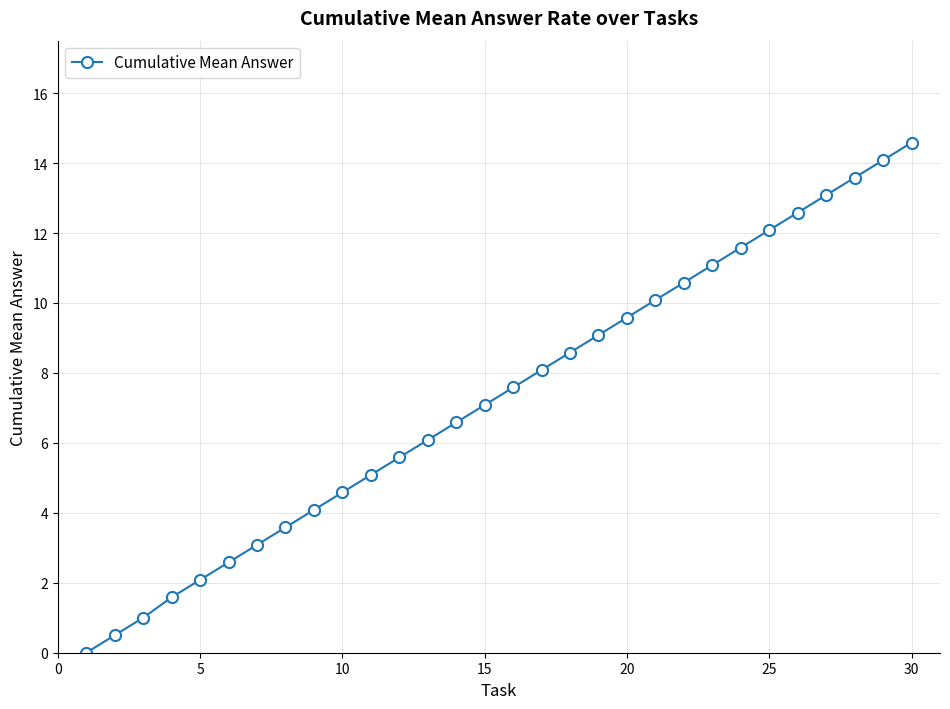

What is the average value?

7.3